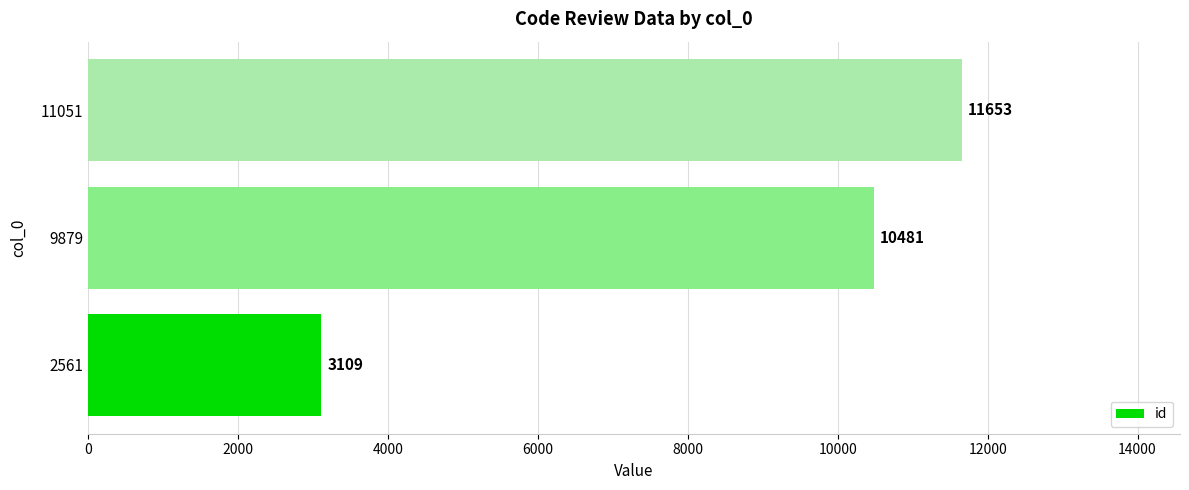

What is the smallest value displayed?

3109